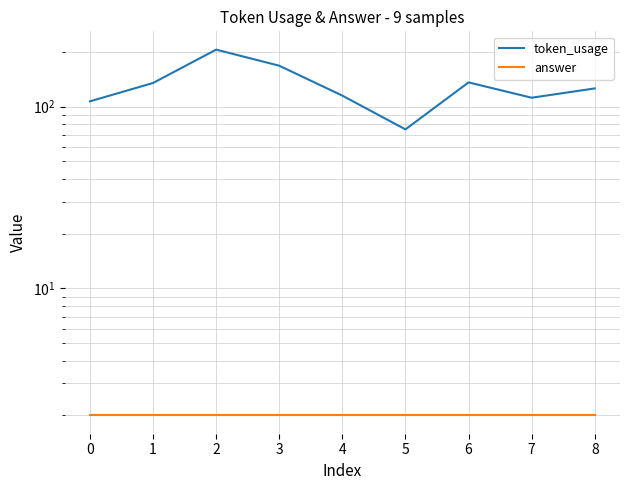

True or false: token_usage has more than 1 interior local peaks.

True